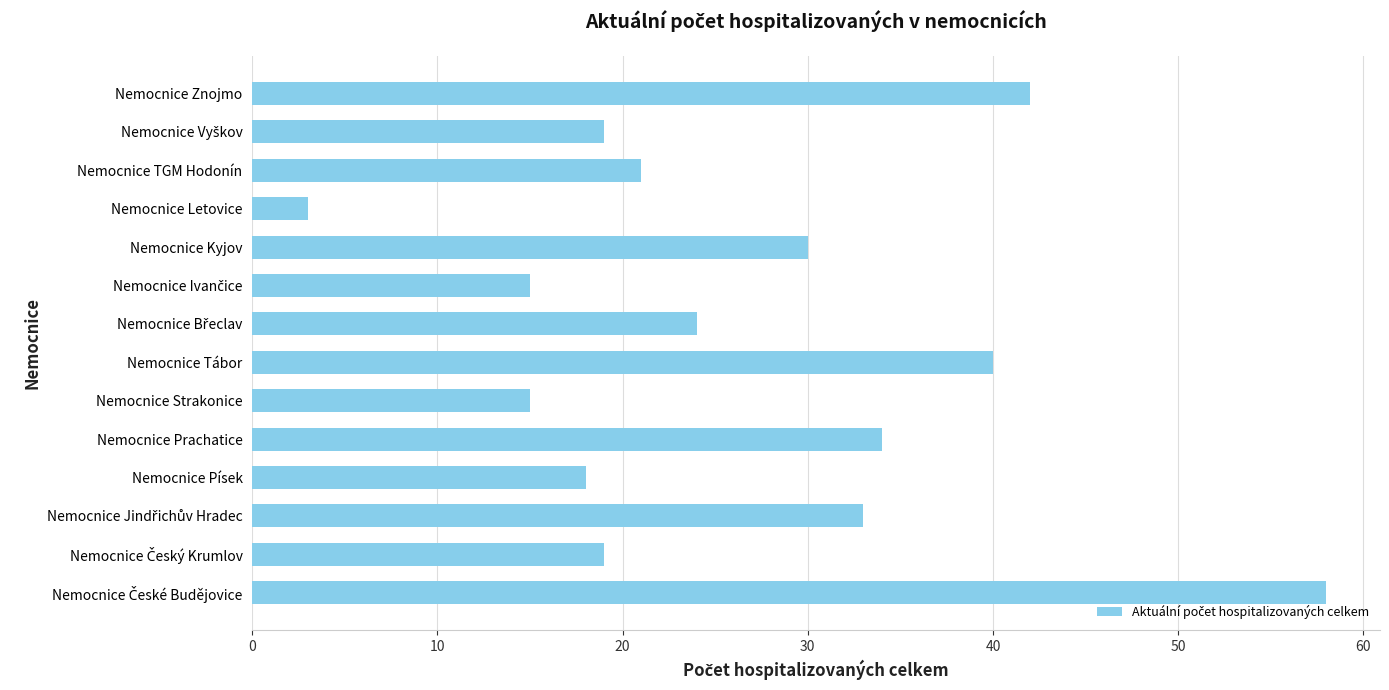

How many bars are there in total?

14